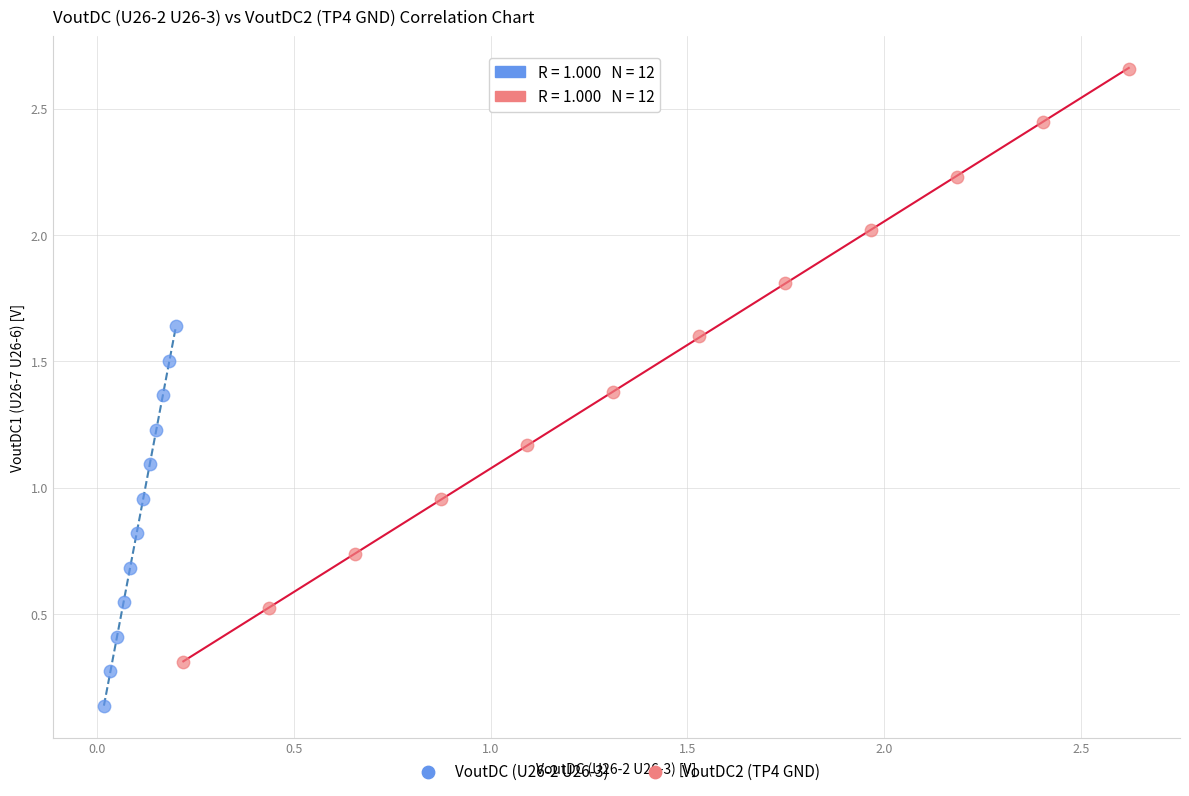

Which series reaches the minimum Y coordinate?

VoutDC (U26-2 U26-3)